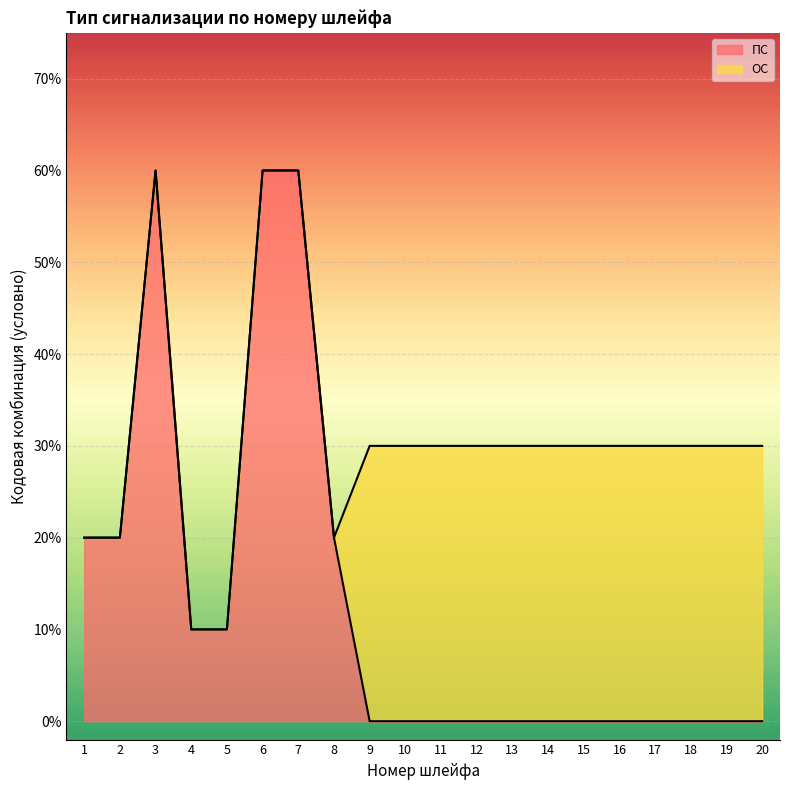

How many points are higher than both their immediate neighbors (excluding endpoints)?

1